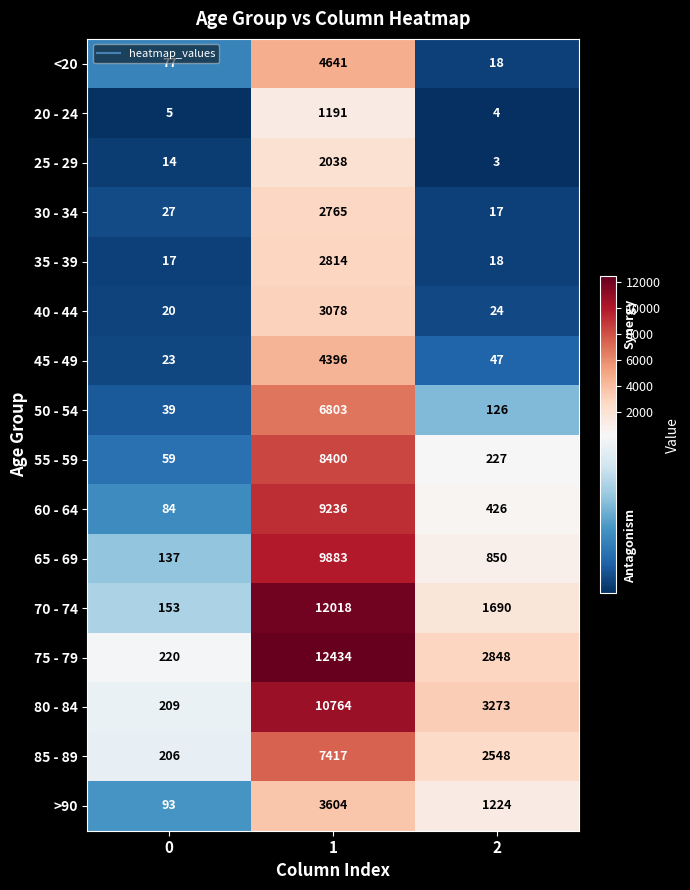

What is the approximate value of <20 at 0, to the nearest 50?

100